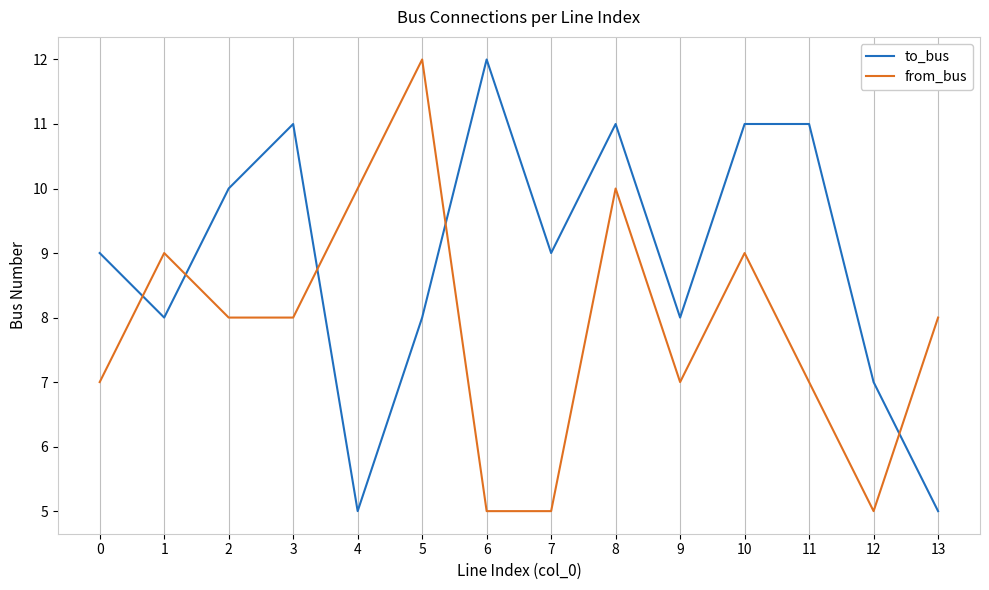

How many distinct data groups are displayed?

2